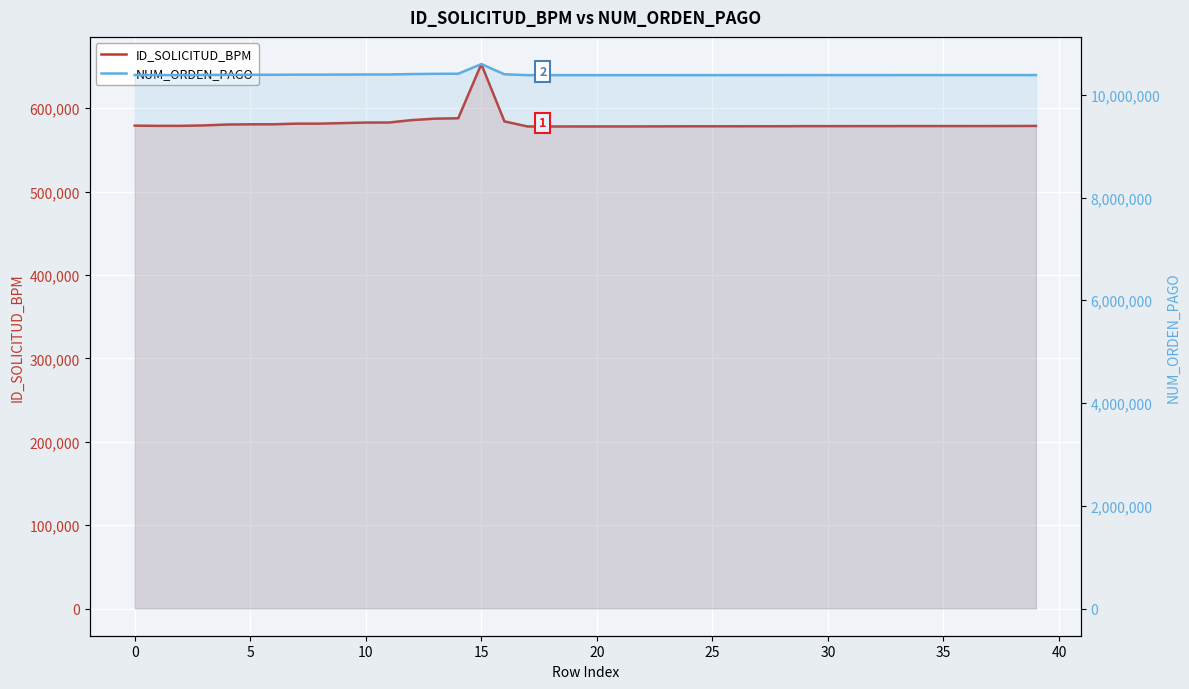

Which series has the largest total across all categories?

NUM_ORDEN_PAGO